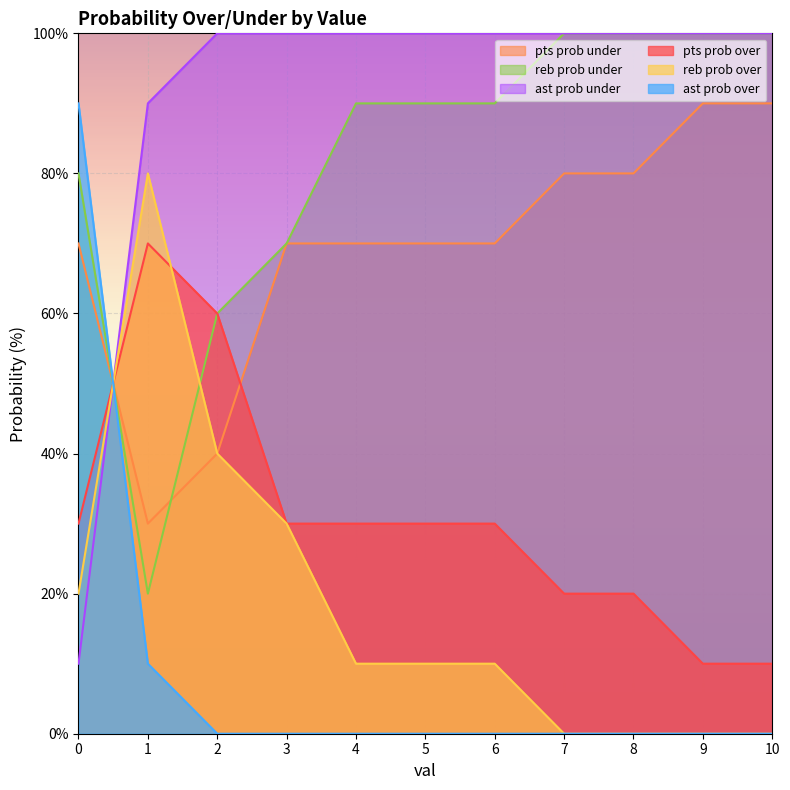

Reading left to right, what are all the values shown in this chart?

pts prob over: 0=30	1=70	2=60	3=30	4=30	5=30	6=30	7=20	8=20	9=10	10=10
pts prob under: 0=70	1=30	2=40	3=70	4=70	5=70	6=70	7=80	8=80	9=90	10=90
reb prob over: 0=20	1=80	2=40	3=30	4=10	5=10	6=10	7=0	8=0	9=0	10=0
reb prob under: 0=80	1=20	2=60	3=70	4=90	5=90	6=90	7=100	8=100	9=100	10=100
ast prob over: 0=90	1=10	2=0	3=0	4=0	5=0	6=0	7=0	8=0	9=0	10=0
ast prob under: 0=10	1=90	2=100	3=100	4=100	5=100	6=100	7=100	8=100	9=100	10=100